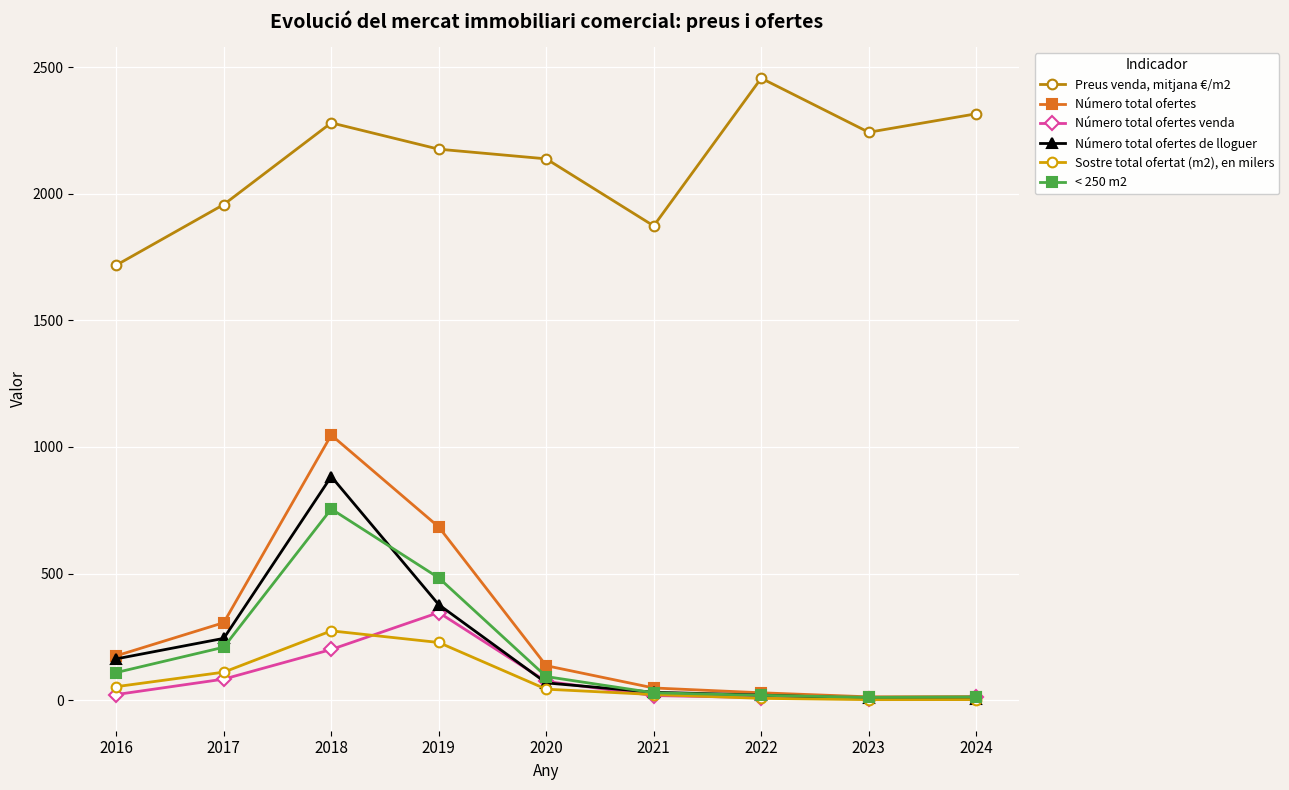

How many values in the Sostre total ofertat (m2), en milers series exceed 43?

5